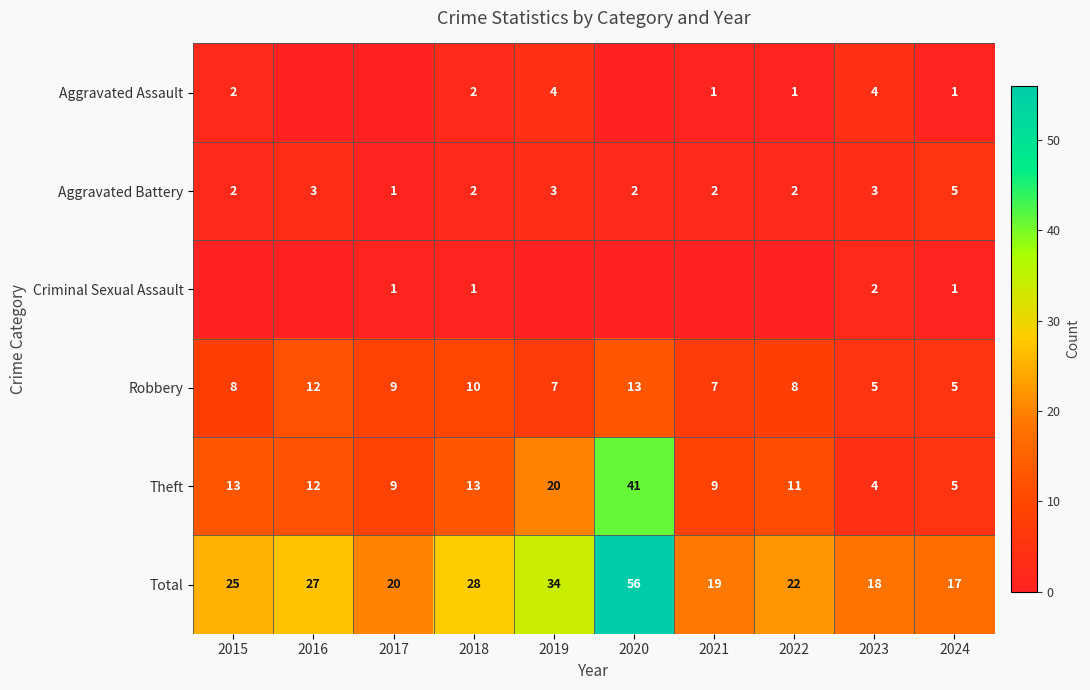

Is it true that Robbery equals 11 at 2015?

False